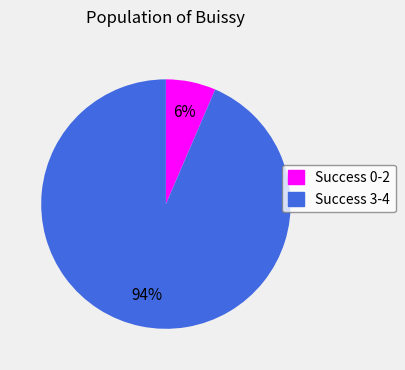

To the nearest percent, what is the average slice percentage?

50%